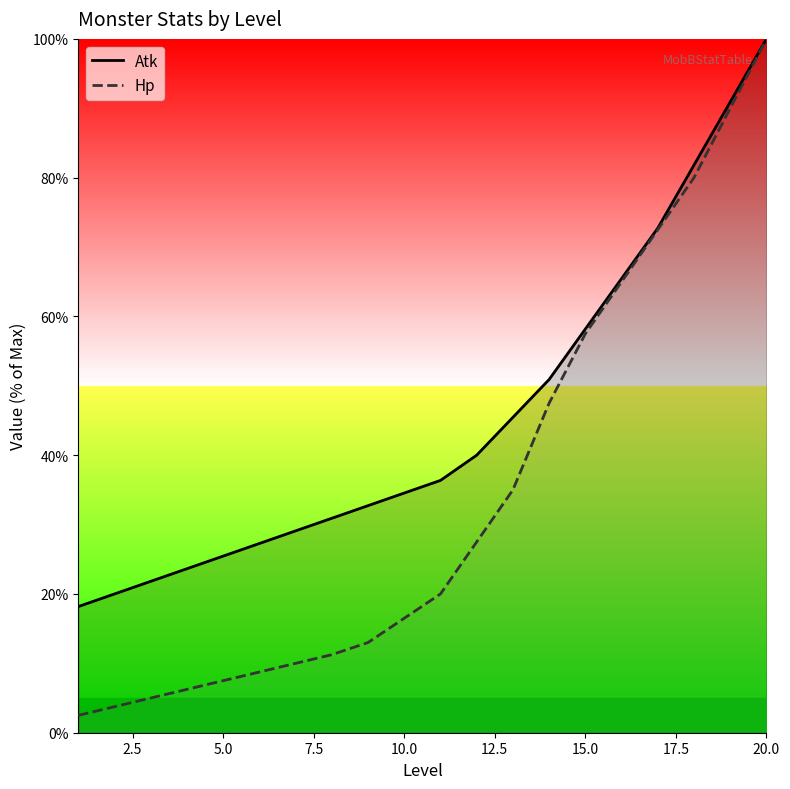

Reading left to right, transcribe all the data shown in this chart.

Atk: 18.2	20.0	21.8	23.6	25.5	27.3	29.1	30.9	32.7	34.5	36.4	40.0	45.5	50.9	58.2	65.5	72.7	81.8	90.9	100.0
Hp: 2.5	3.8	5.0	6.2	7.5	8.8	10.0	11.2	13.0	16.5	20.0	27.5	35.0	47.5	57.5	65.0	72.5	80.0	90.0	100.0